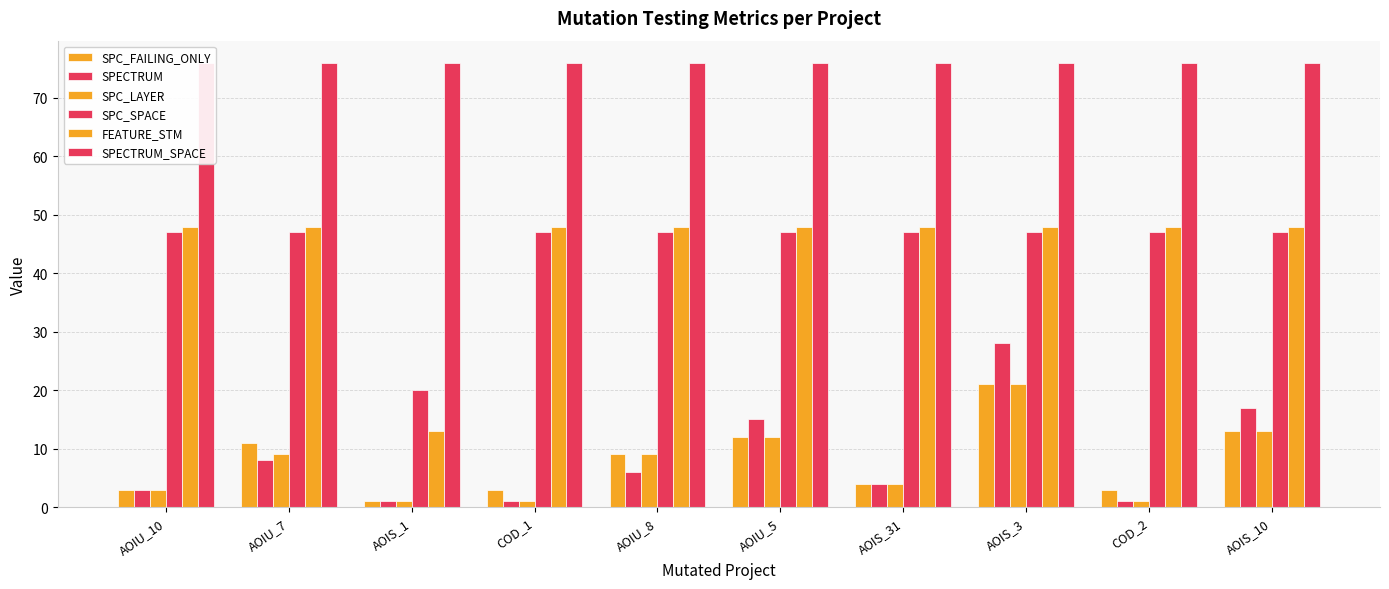

At which category is the sum across all series the highest?

AOIS_3